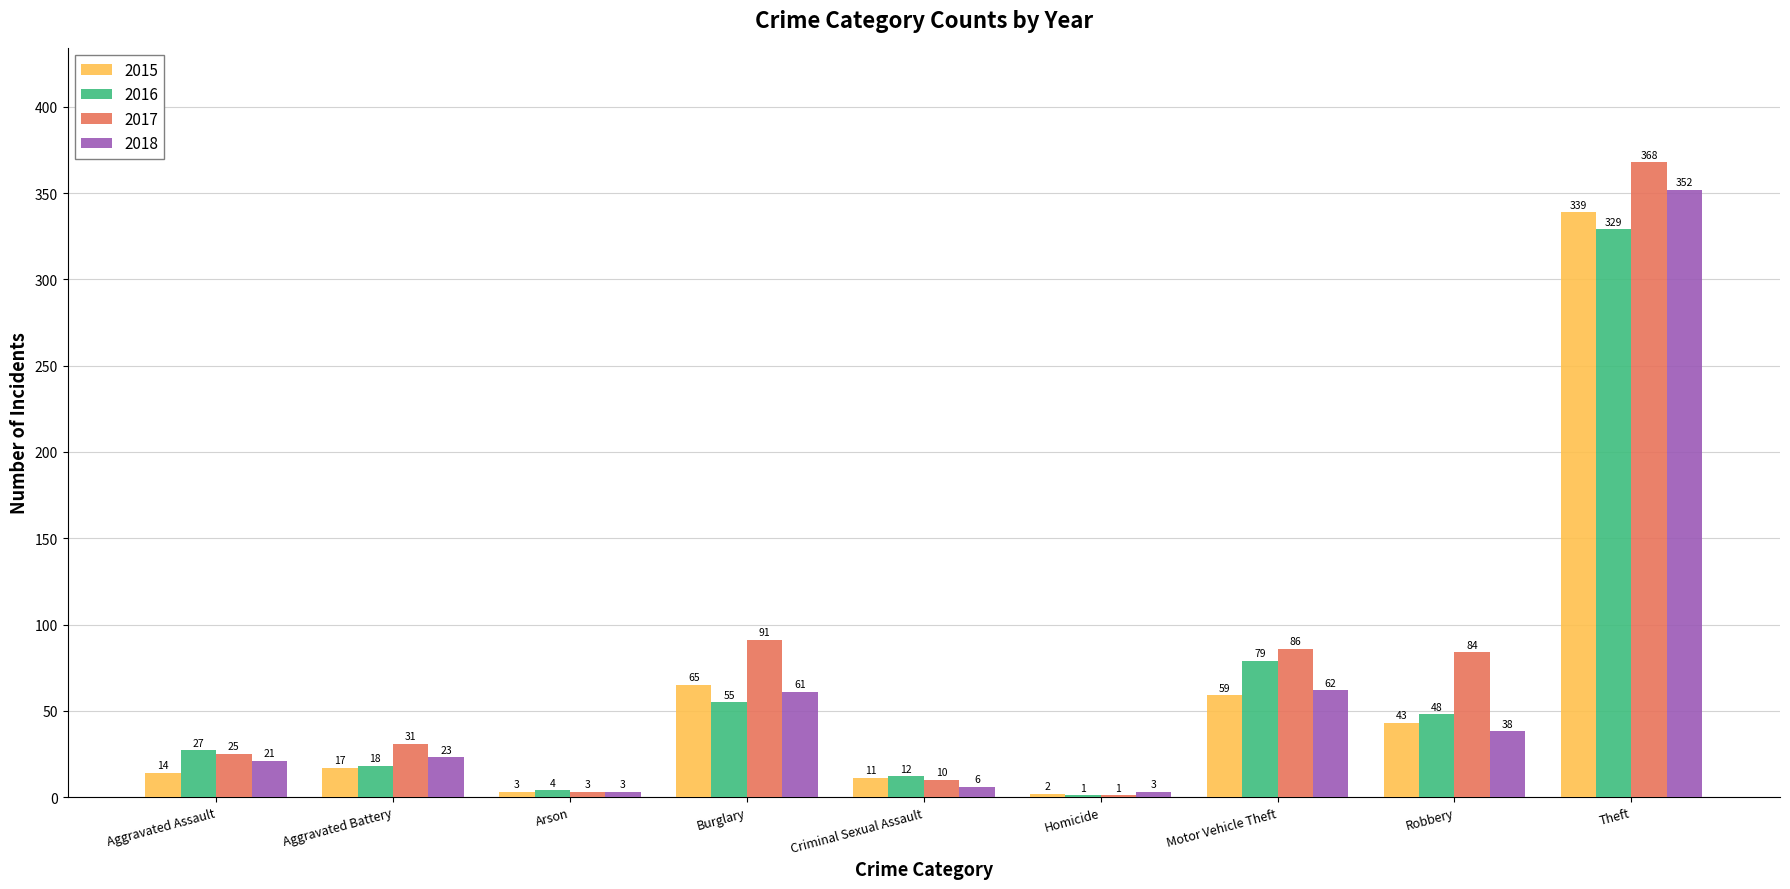

True or false: 2016 has a value of 12 at Criminal Sexual Assault.

True